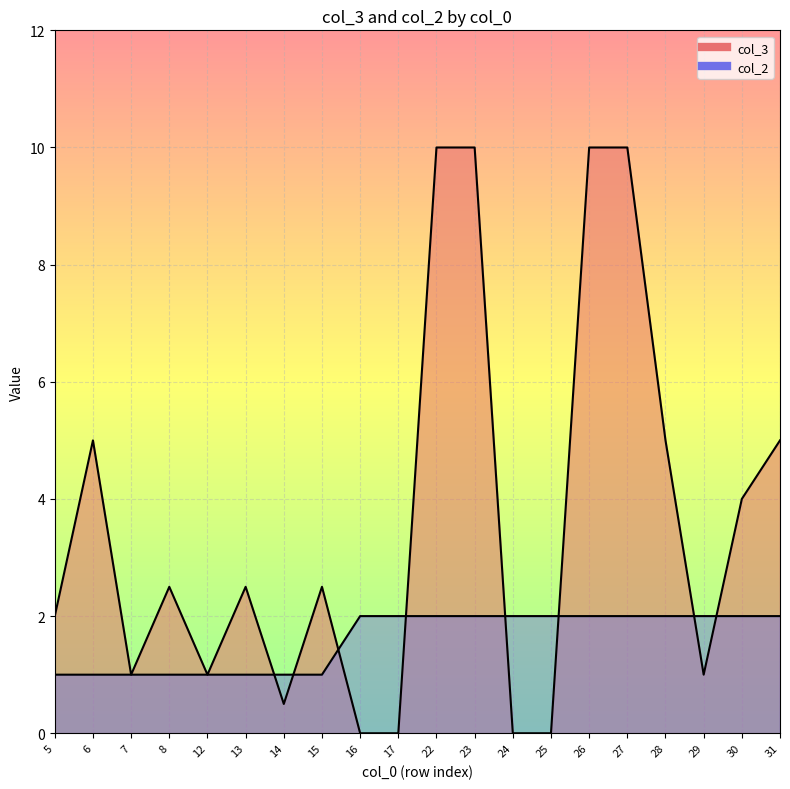

What is the value of the col_3 point at the 11th from the left?

10.0